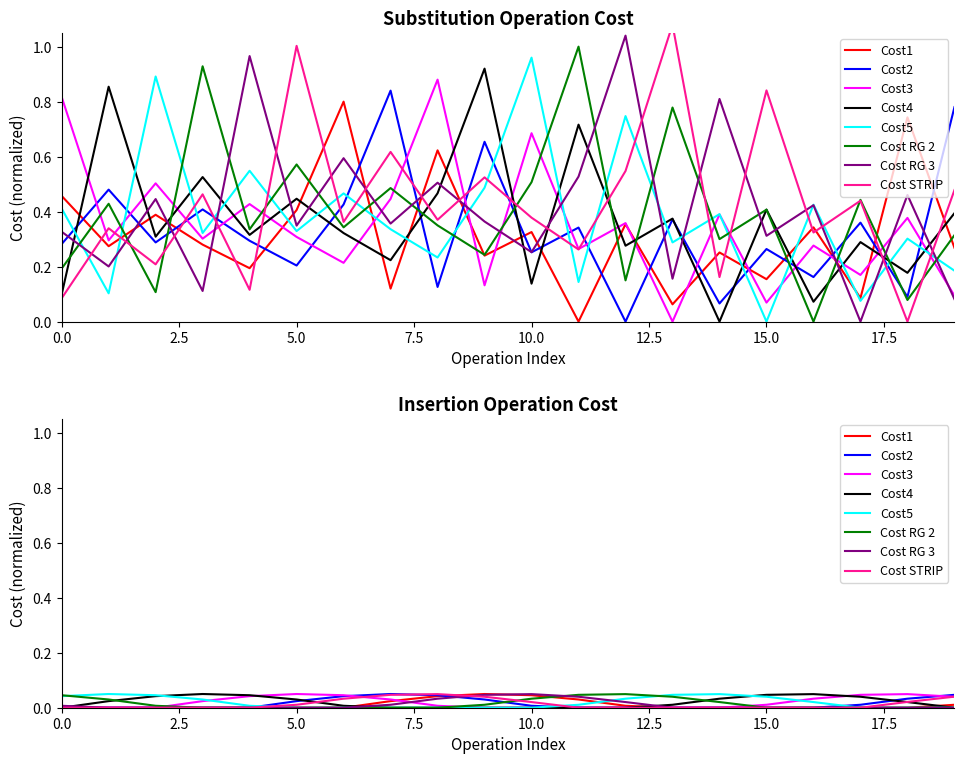

Reading left to right, what are all the values shown in this chart?

0.1	0.9	0.3	0.5	0.3	0.4	0.3	0.2	0.5	0.9	0.1	0.7	0.3	0.4	0.0	0.4	0.1	0.3	0.2	0.4